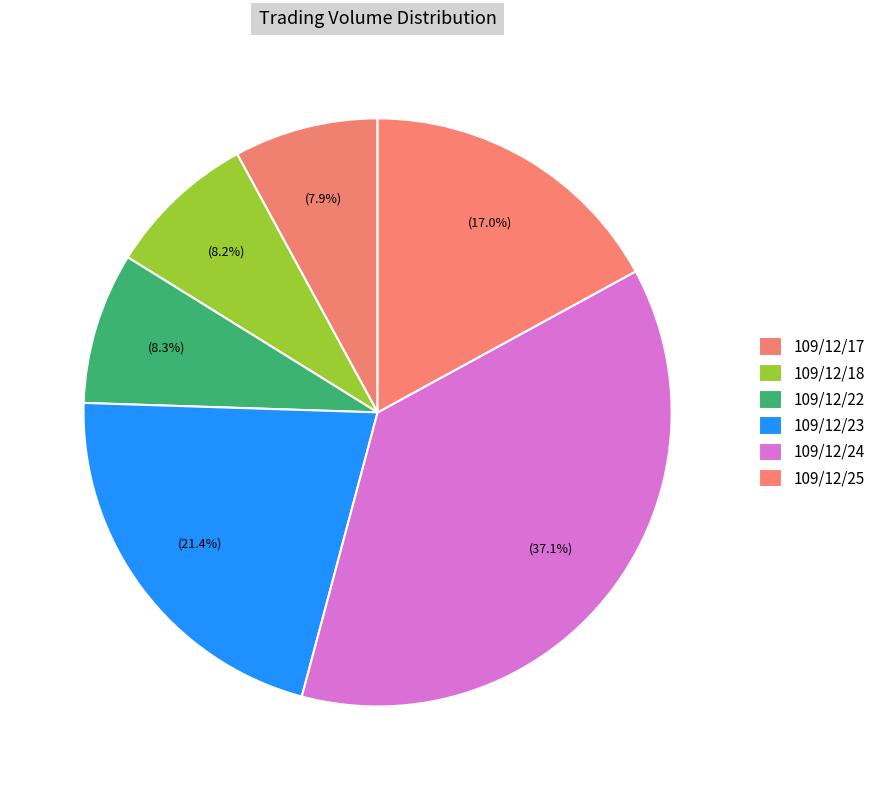

The 109/12/25 slice represents 9% of the pie. True or false?

False